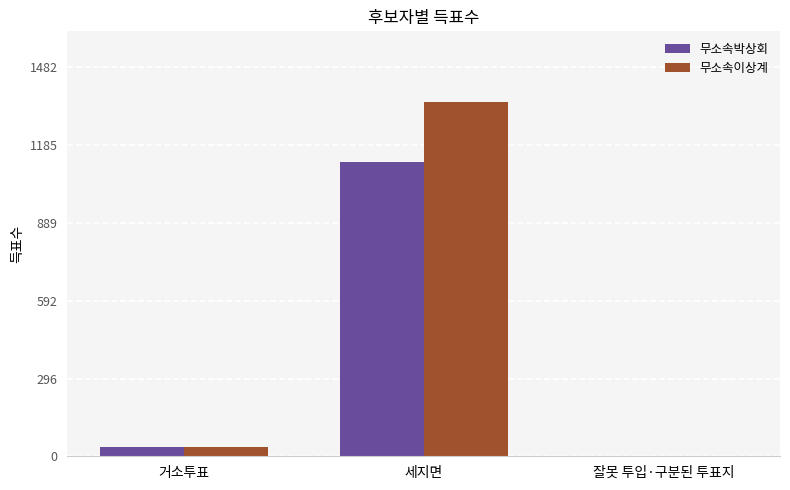

The 무소속박상회 series shows 35 at 거소투표. True or false?

True